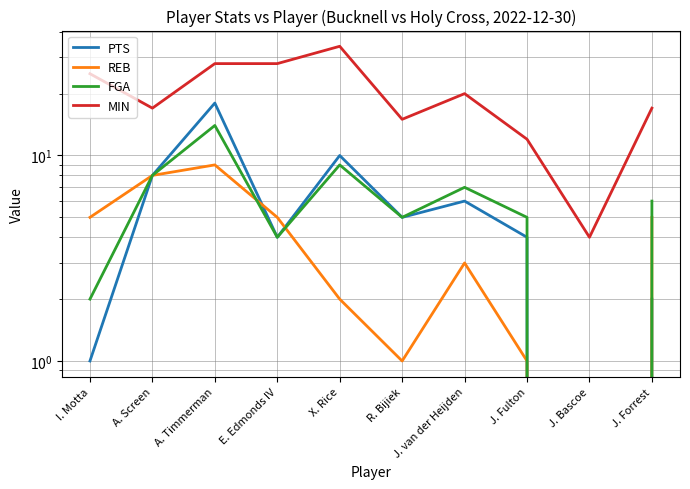

In PTS, how many points are higher than both neighbors (excluding endpoints)?

3